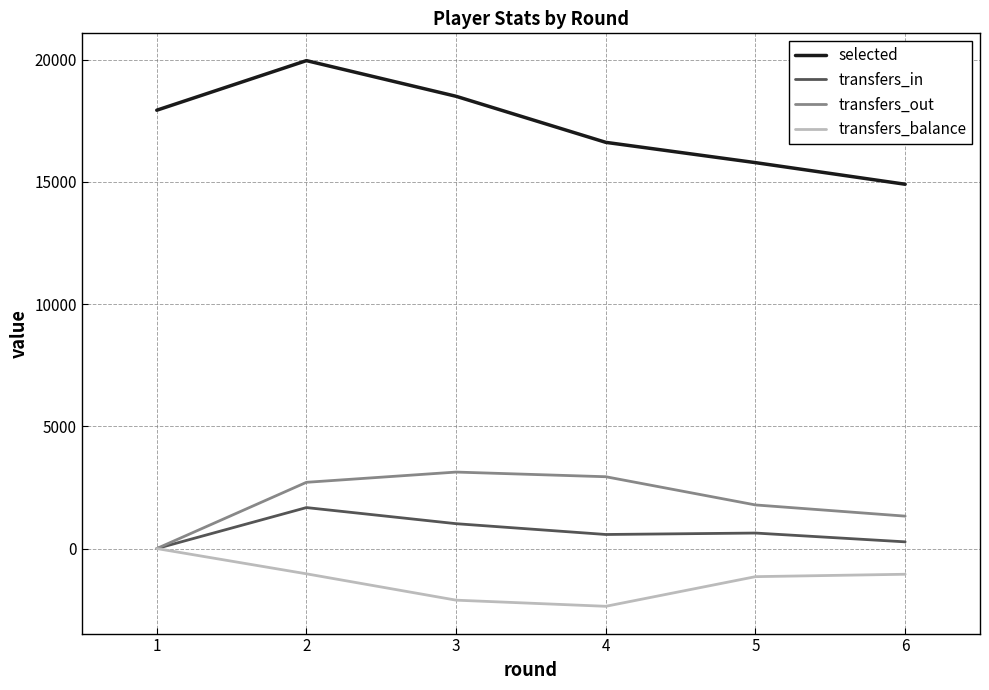

At which category does selected reach its first local peak?

2